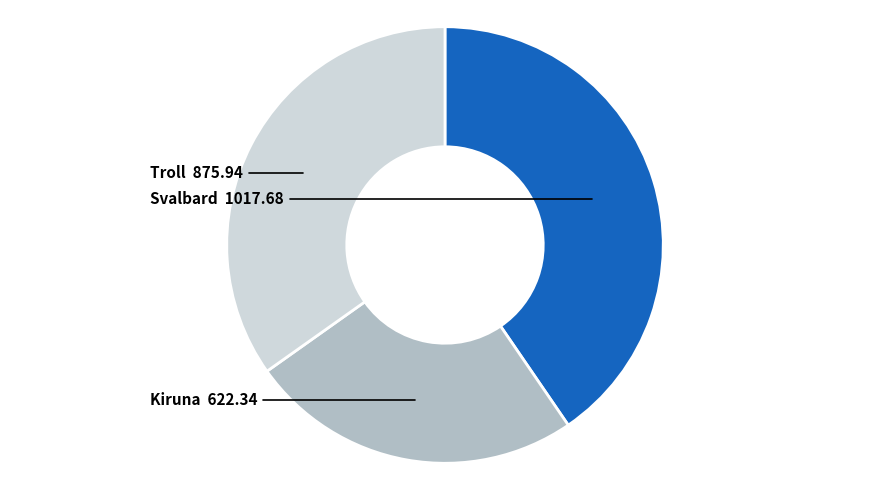

Does any single category account for the majority?

No